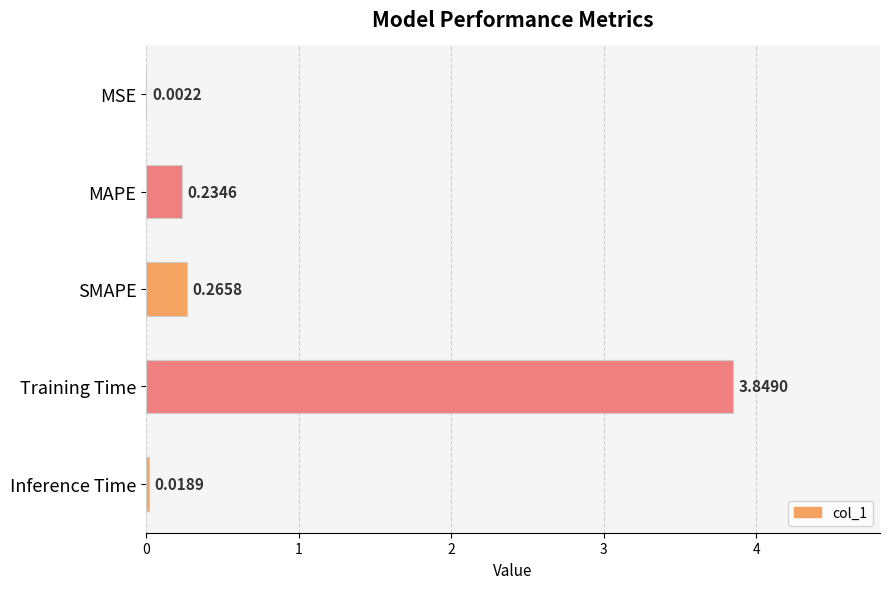

At which label is the value closest to 1?

SMAPE